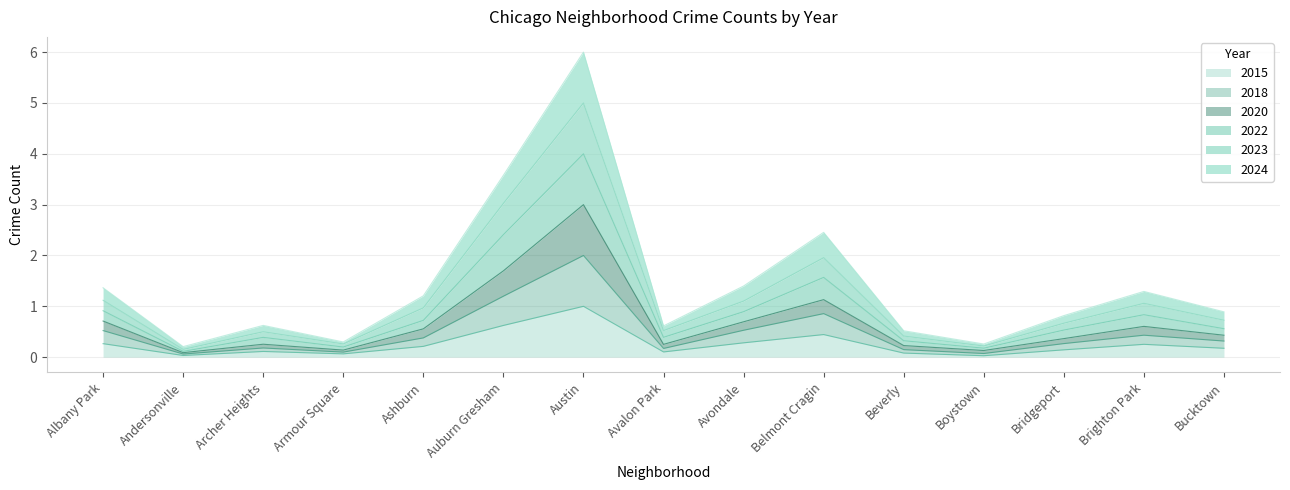

Where is 2020 nearest to the value 1?

Belmont Cragin